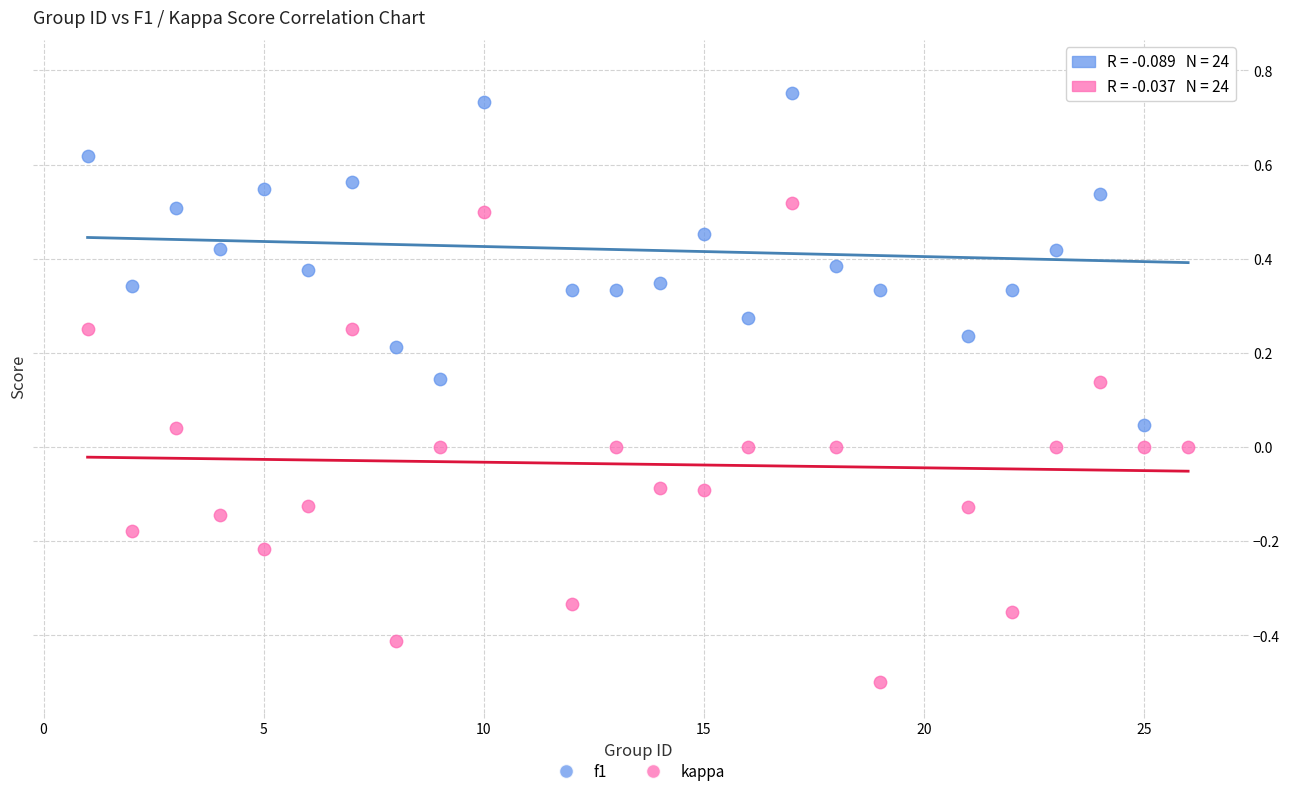

Which series has the widest spread of Y values?

kappa